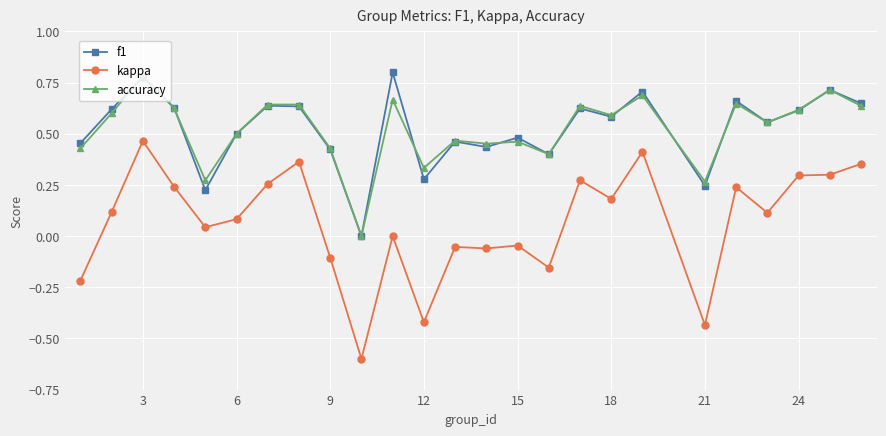

What is the smallest value displayed?

-0.6